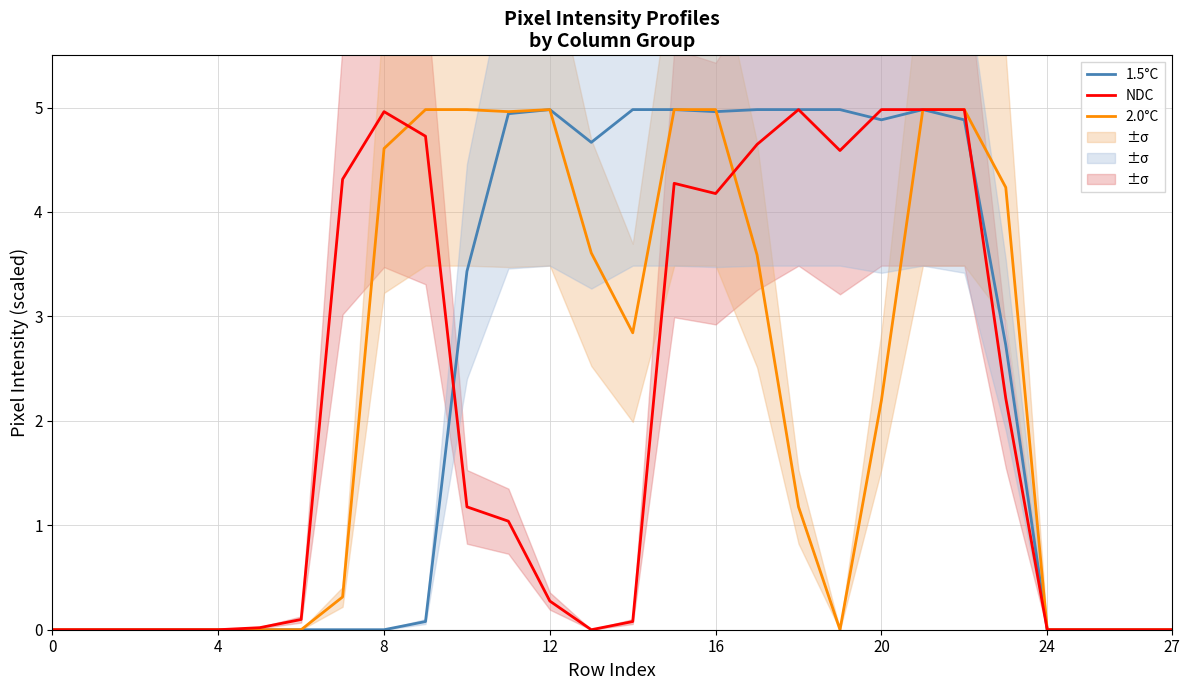

Does the chart display data point markers on the line(s)?

No